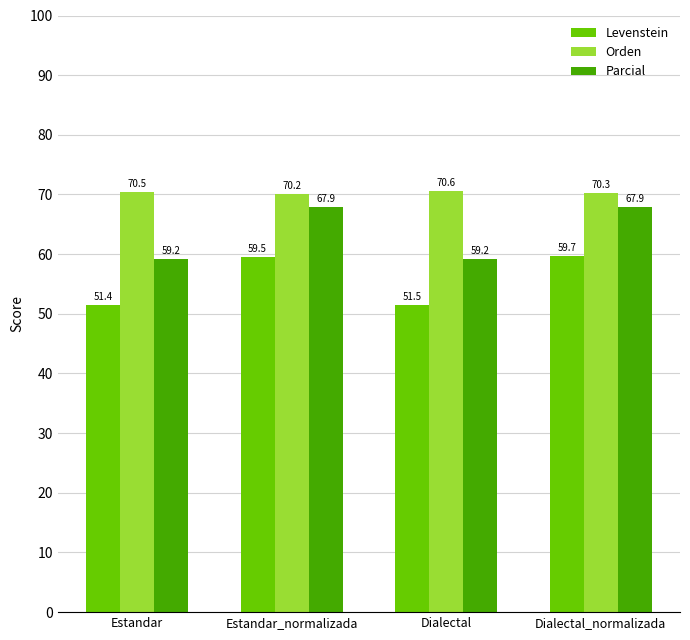

Are the bars horizontal?

No